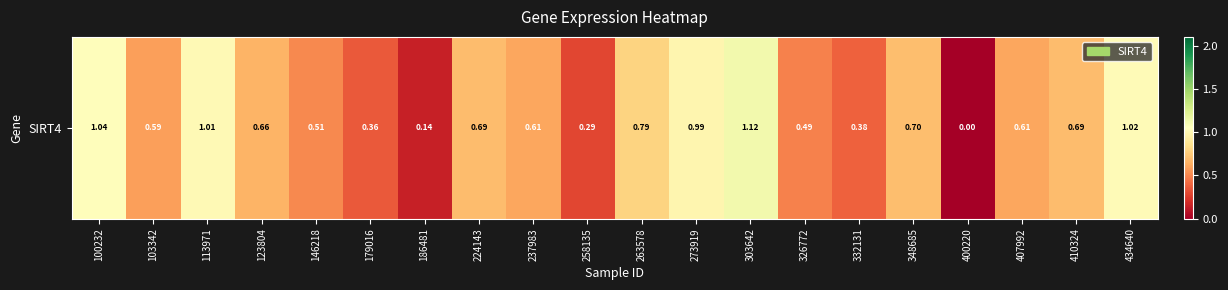

The chart shows a value of 1.0 at 113971. True or false?

True